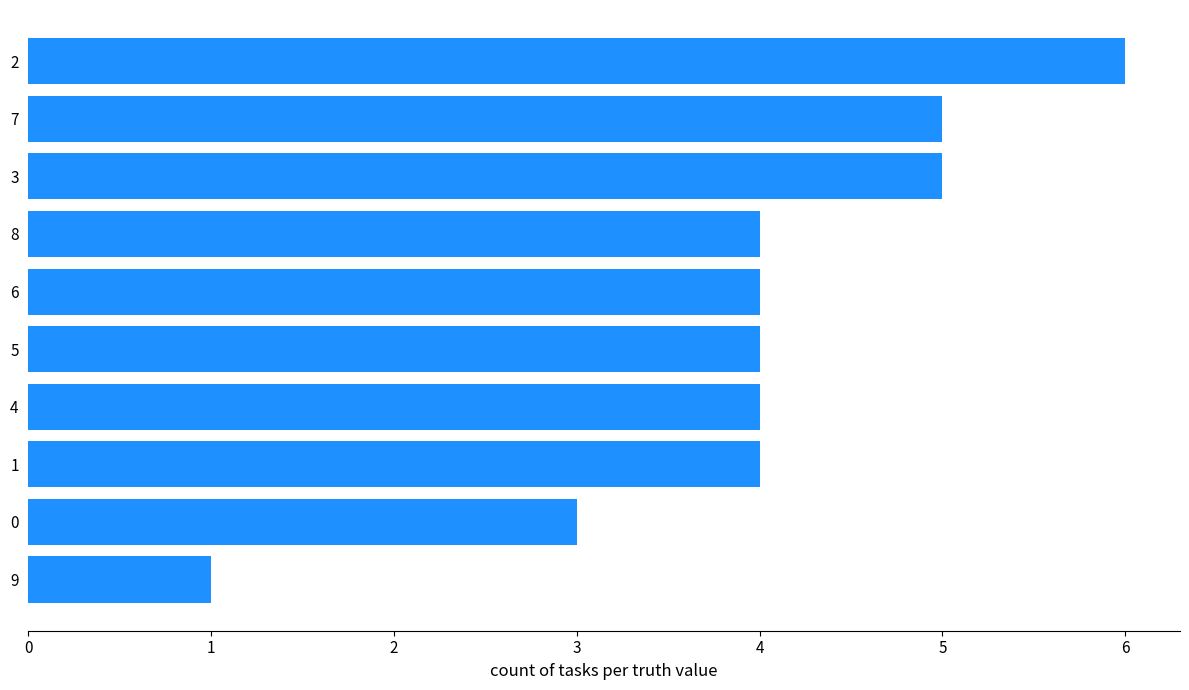

Does the chart contain any negative values?

No